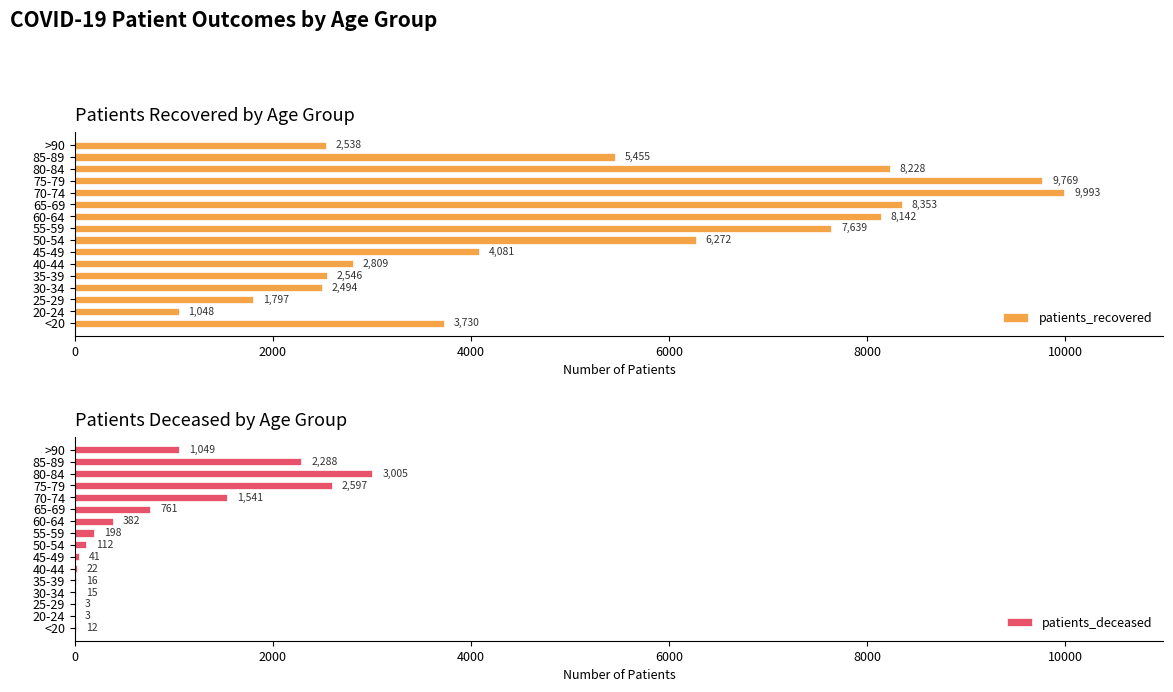

Which series has the largest total across all categories?

patients_recovered